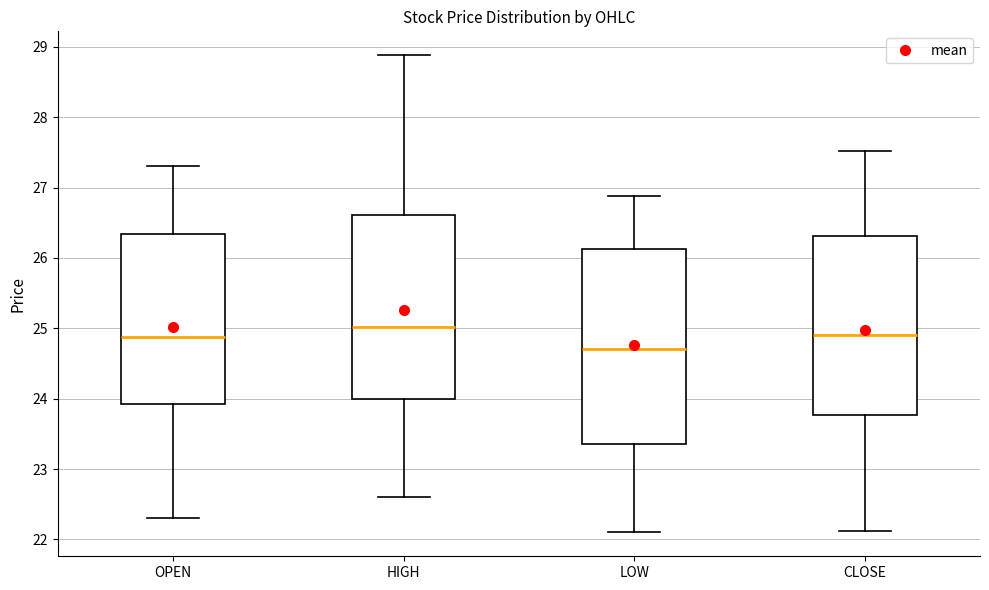

Reading left to right, transcribe this box plot: for each box, give where its median line is, the range the box spans, and where its two whiskers end, as read against the y-axis. The values are not printed on the chart, so give them approximately, as read against the axis.

OPEN: median 24.9, box 23.9 to 26.3, whiskers 22.3 to 27.3
HIGH: median 25.0, box 24.0 to 26.6, whiskers 22.6 to 28.9
LOW: median 24.7, box 23.4 to 26.1, whiskers 22.1 to 26.9
CLOSE: median 24.9, box 23.8 to 26.3, whiskers 22.1 to 27.5